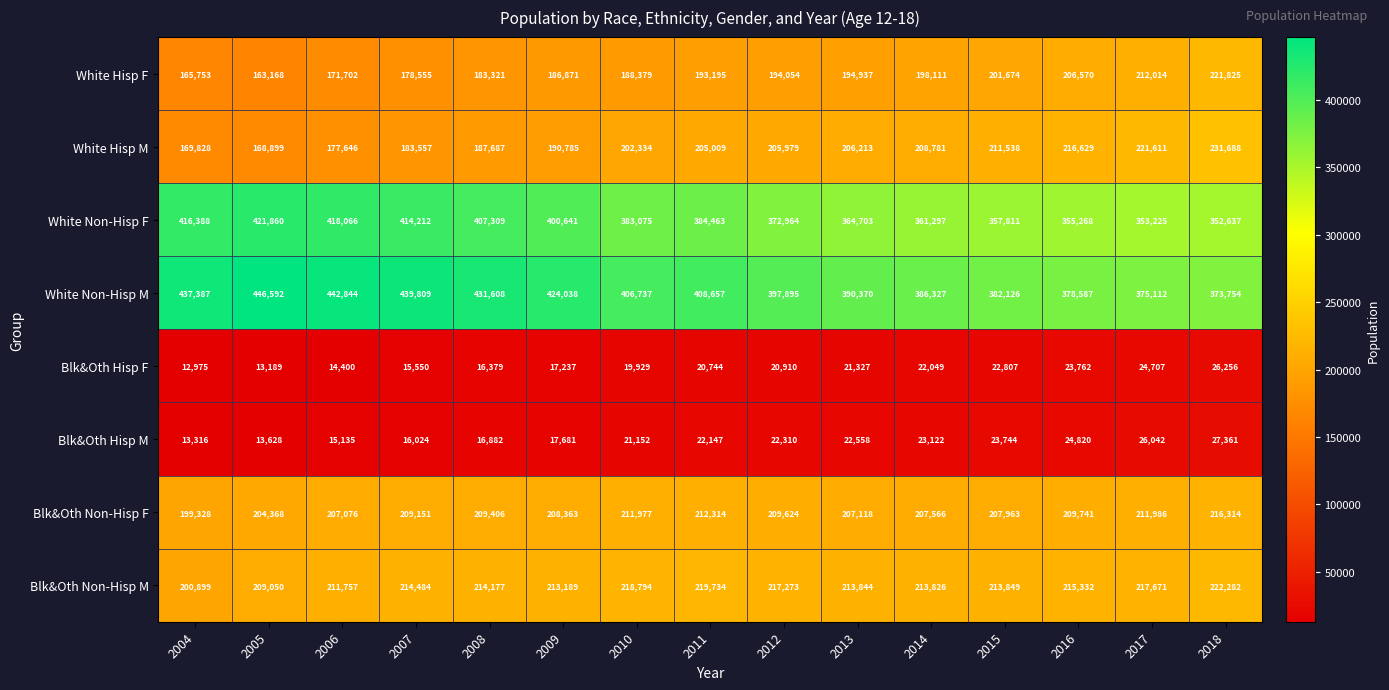

The value of White Hisp F at 2017 is 298219. True or false?

False